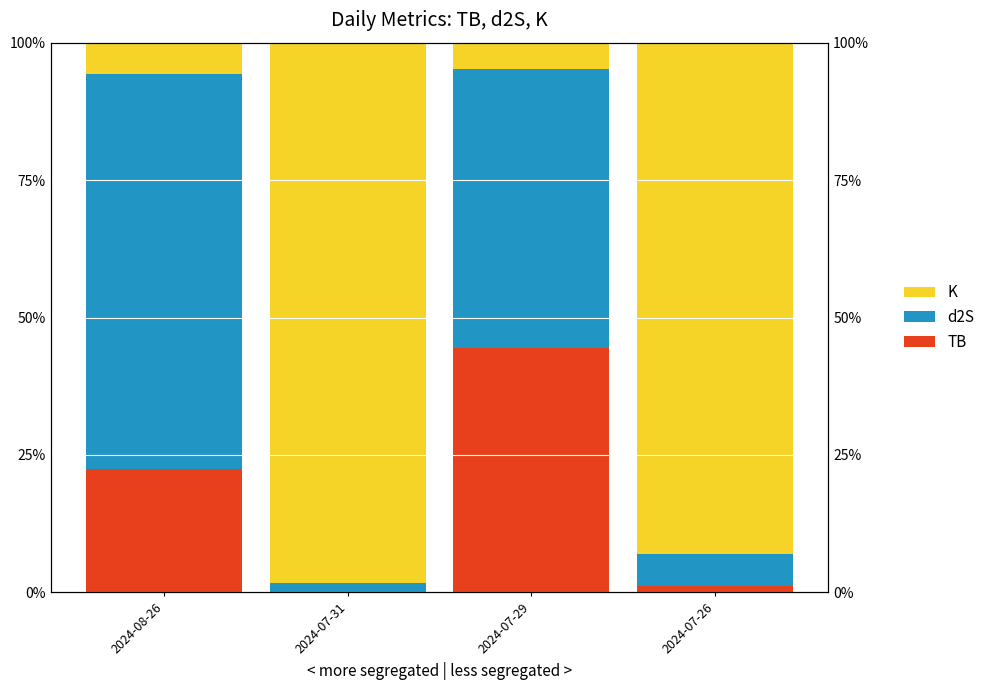

List the series in order of their peak value, lowest first.

TB, d2S, K